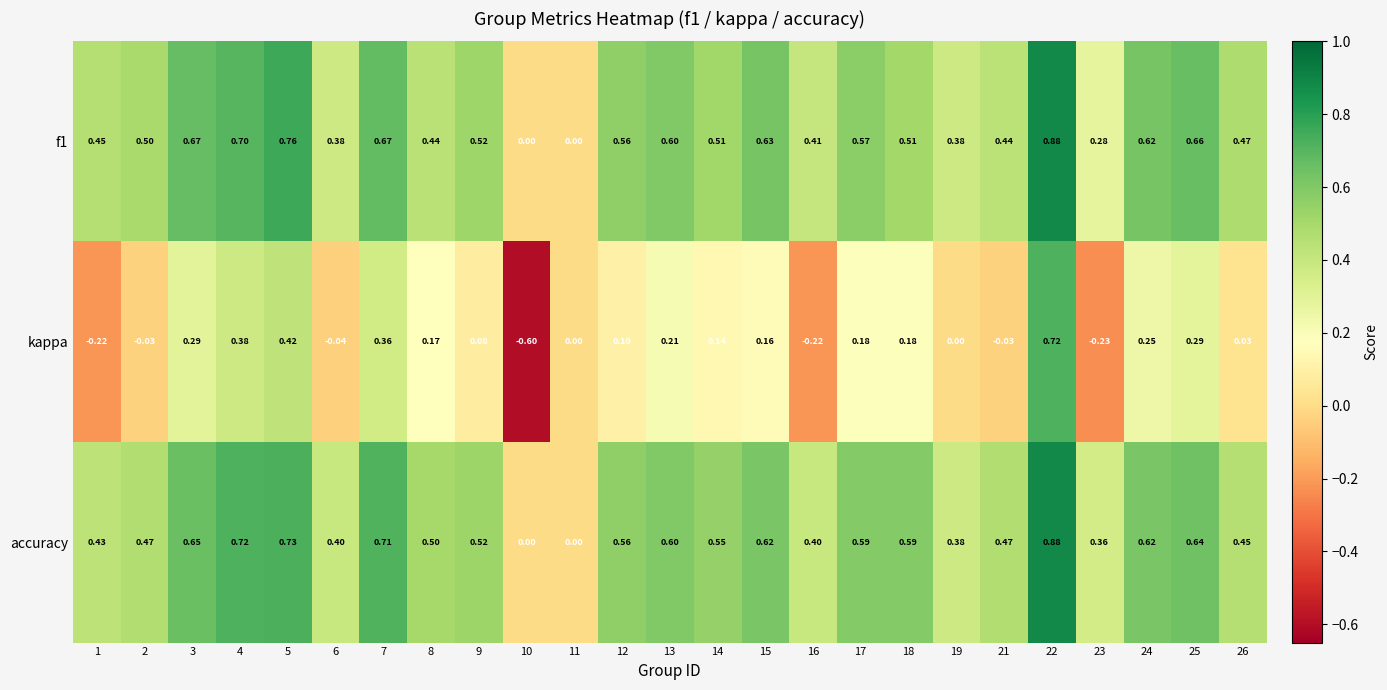

Which series has the largest total across all categories?

accuracy